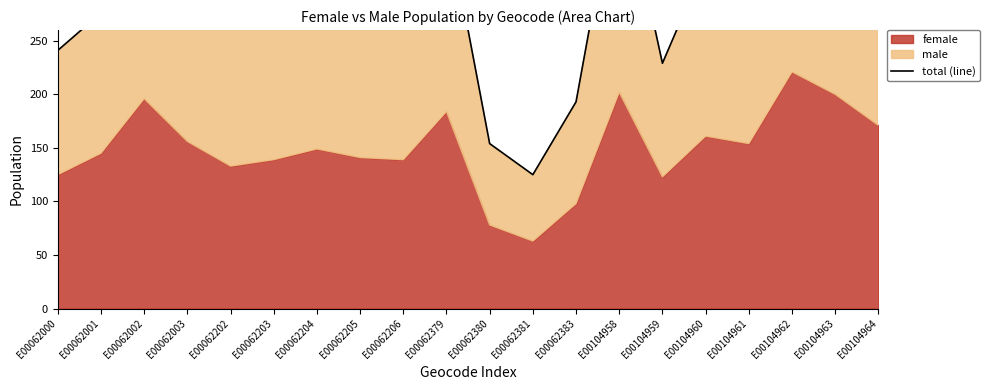

At which category does the data reach its first local peak?

E00062002